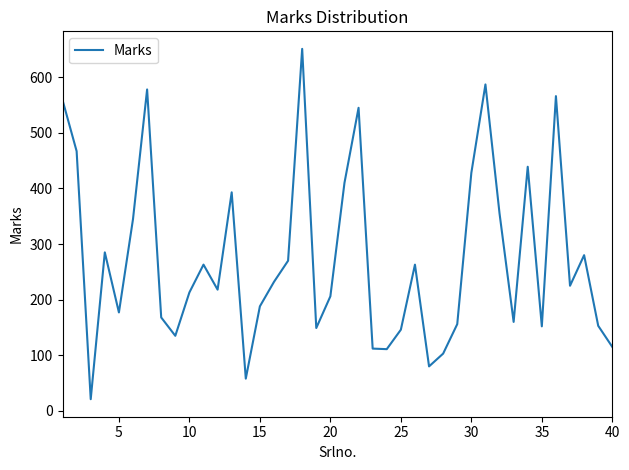

What is the maximum value shown in the chart?

651